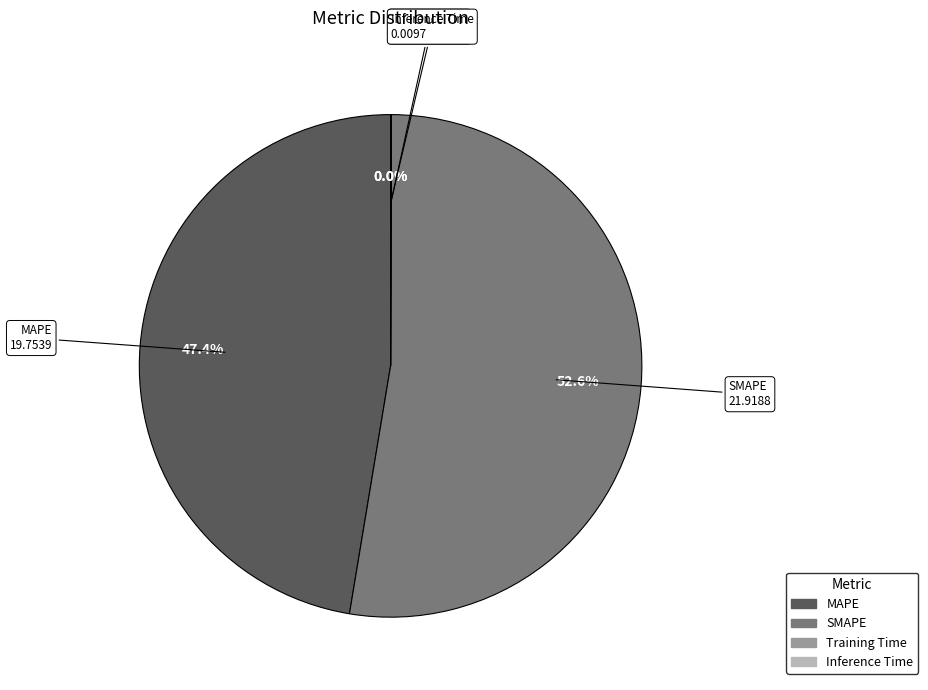

Which slice is the largest?

SMAPE